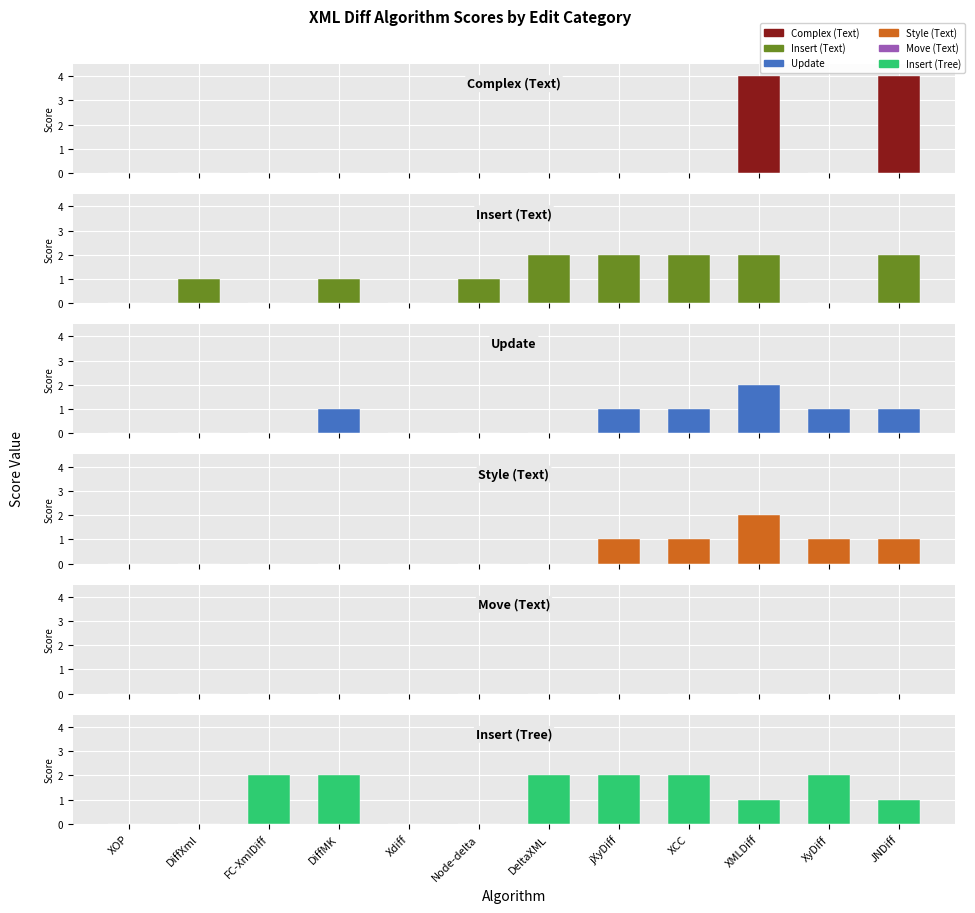

Rank the series by their maximum value, from highest to lowest.

Complex (Text), Insert (Text), Update, Style (Text), Insert (Tree), Move (Text)